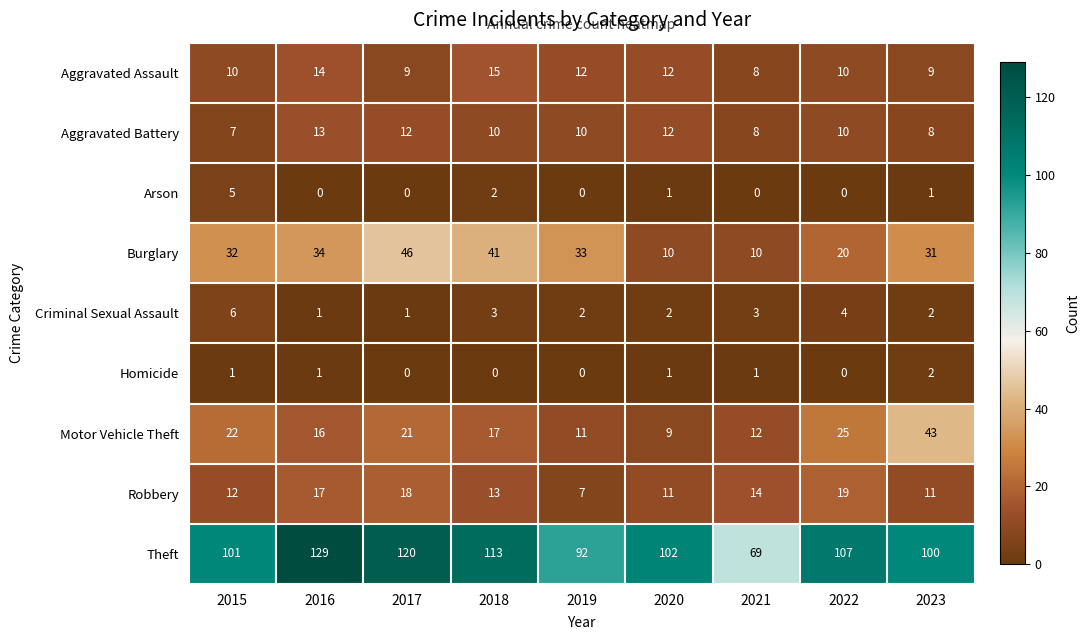

What is the difference between the Aggravated Battery values at 2015 and 2016?

6